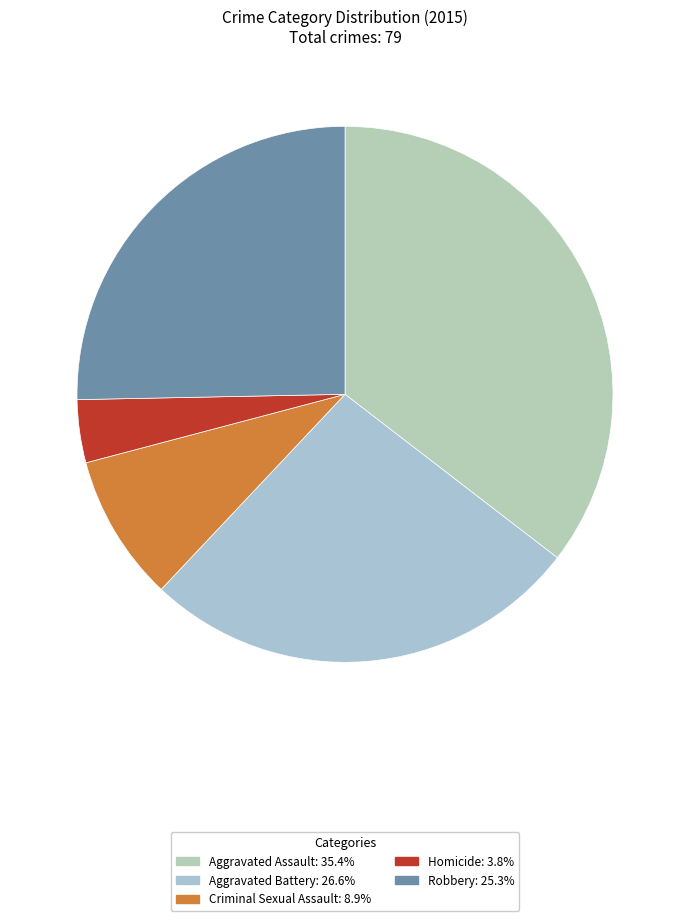

What is the largest slice in the pie chart?

Aggravated Assault